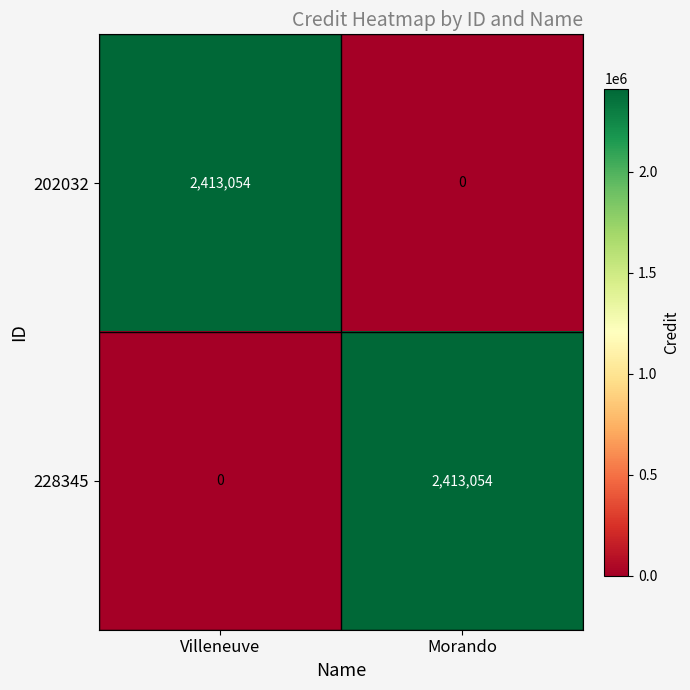

Is the value of 202032 at Villeneuve greater than the value of 228345 at Villeneuve?

Yes